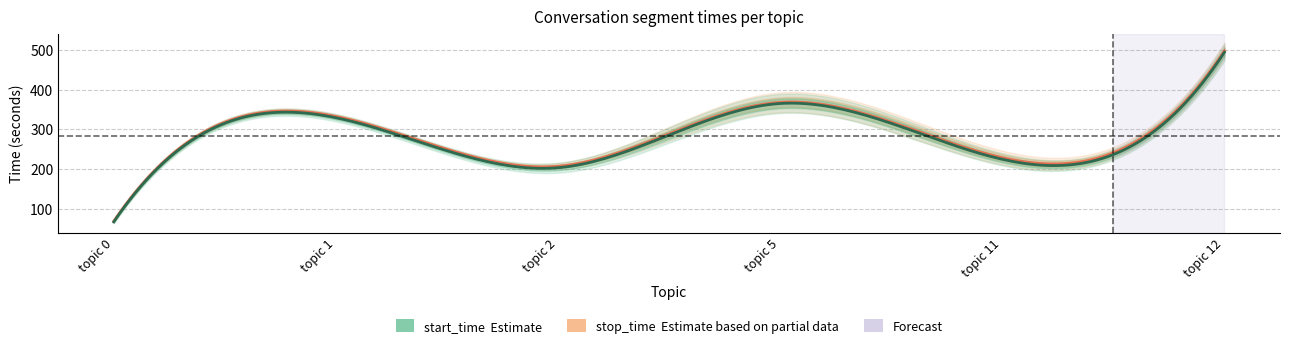

Is the value of start_time_mean at 10 greater than the value of stop_time_mean at 10?

No